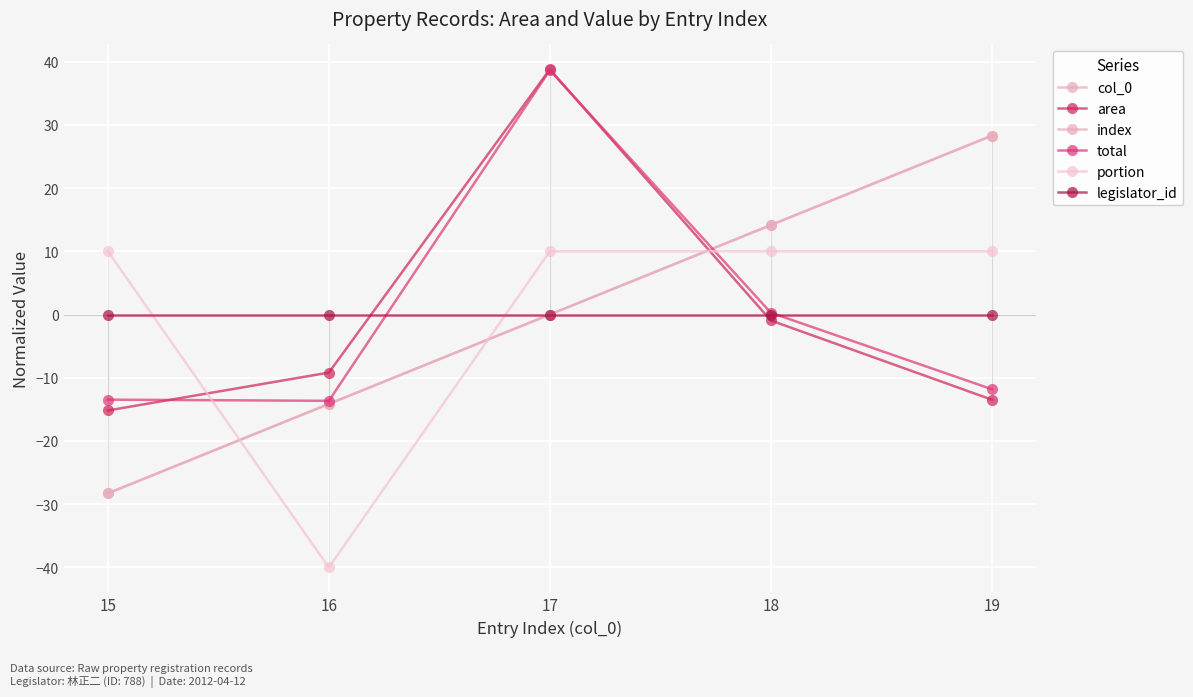

Is this an area chart (filled region under the line)?

No